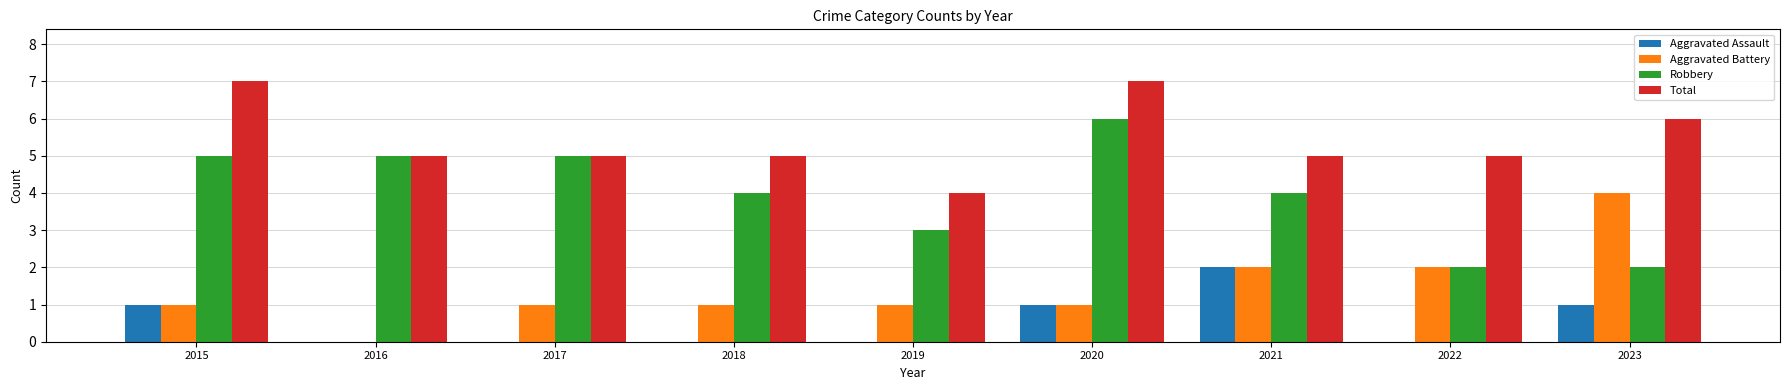

What is the total value across all series at 2018?

10